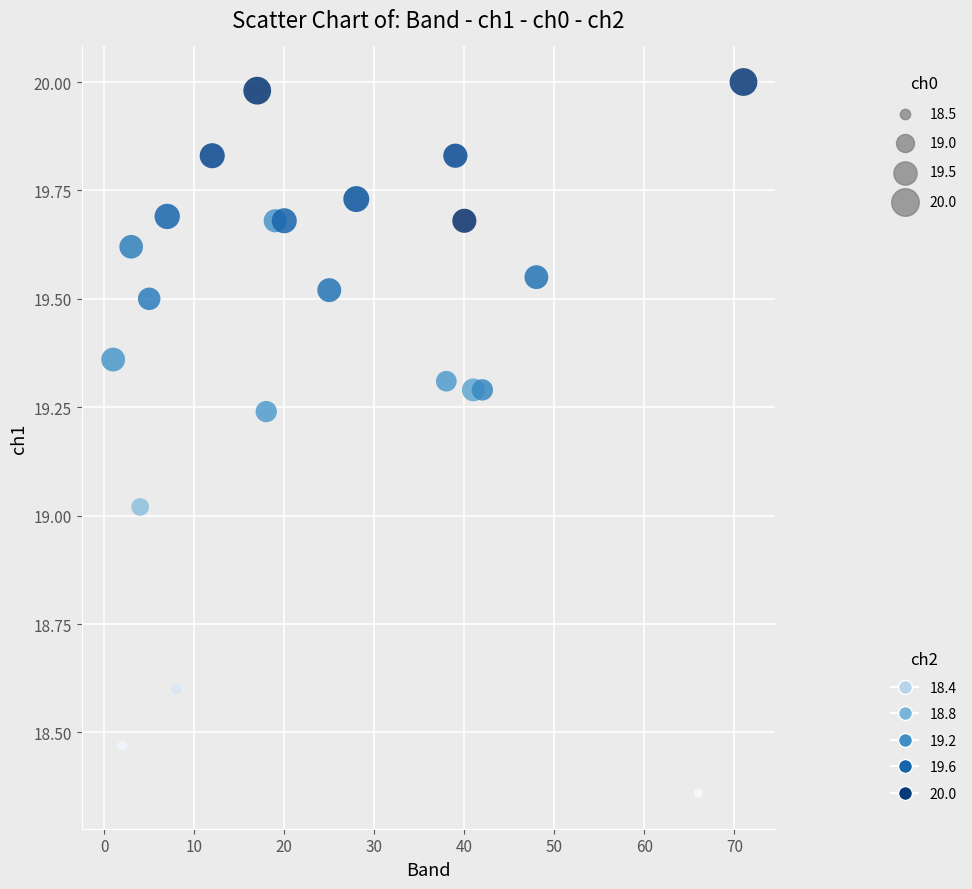

What is the range of X values (max minus min)?

70.0